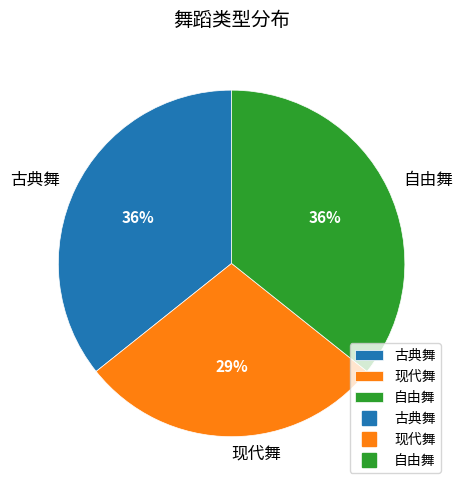

Does 自由舞 account for over 50% of the chart?

No